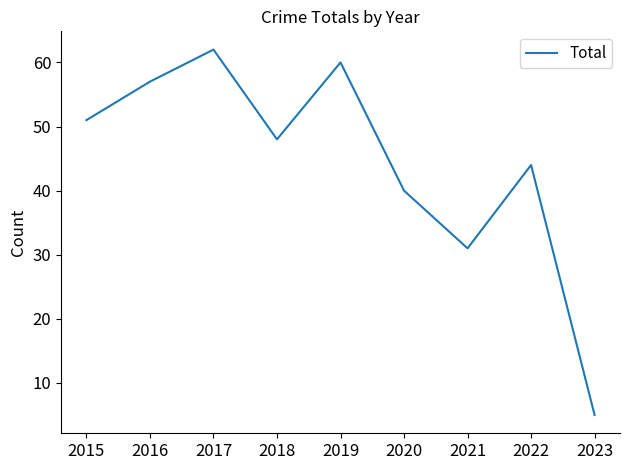

True or false: there are more than 2 points higher than both neighbors.

True